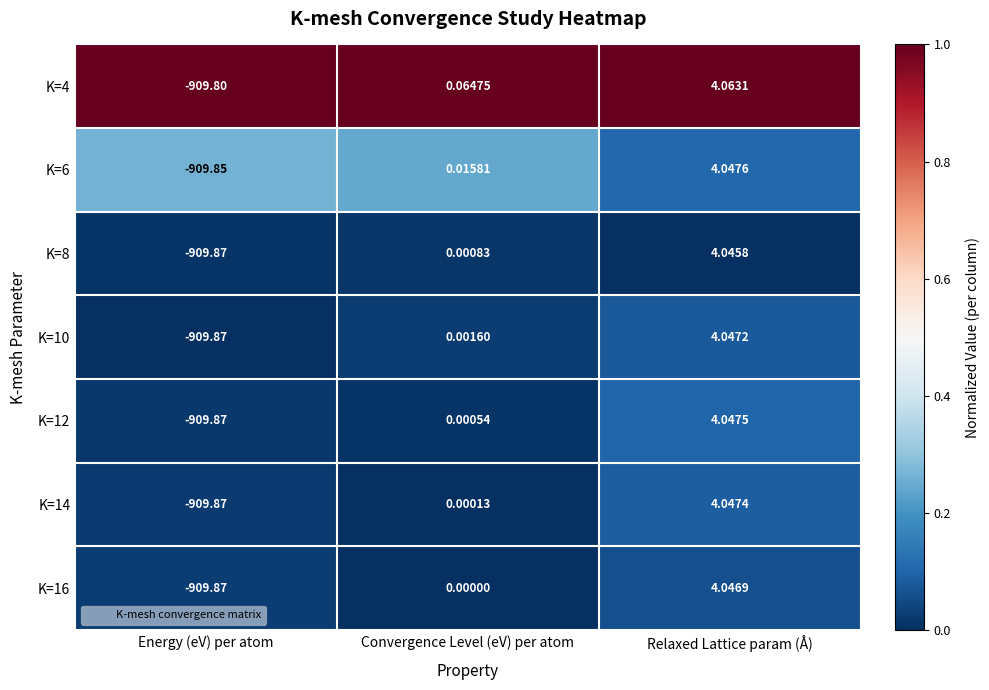

Which series has the widest spread of values?

K=12